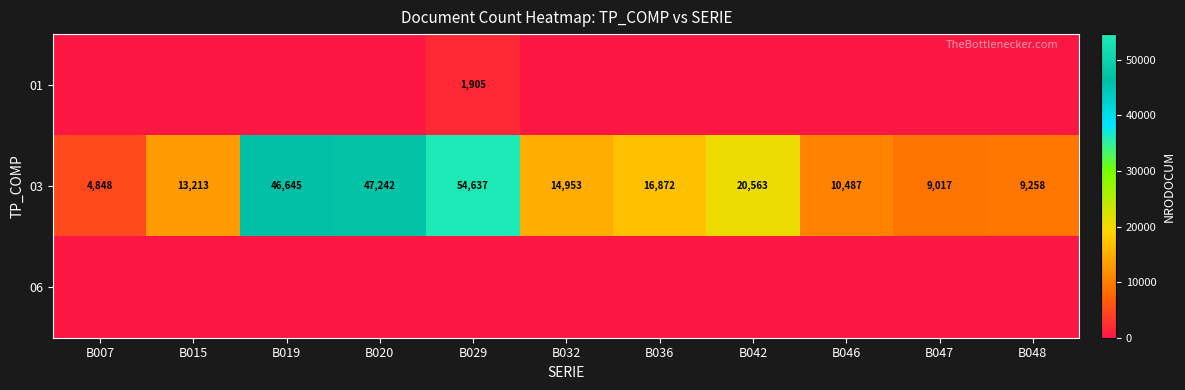

How many data points does each series have?

11